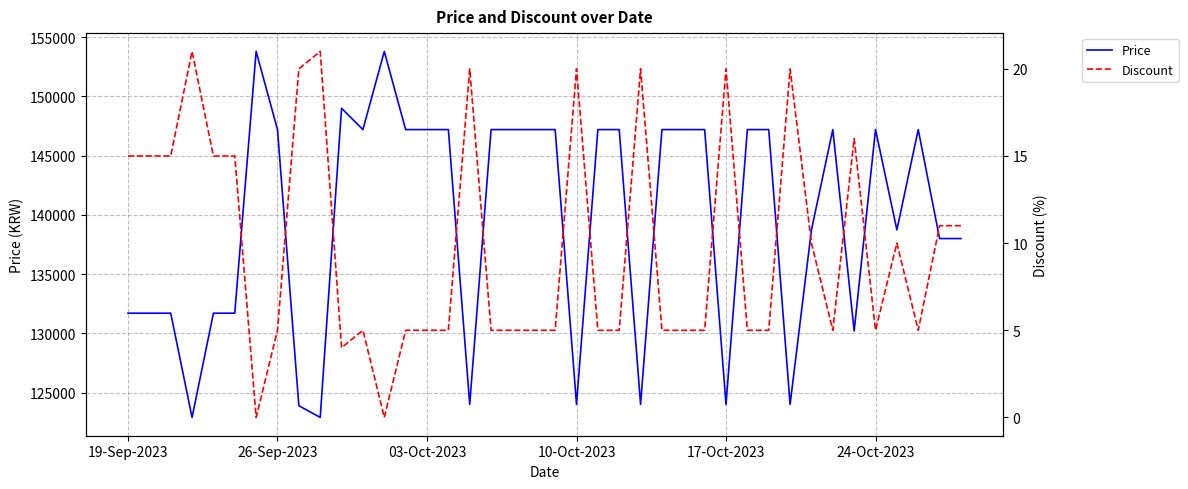

At which label does Discount first exceed 5?

19-Sep-2023